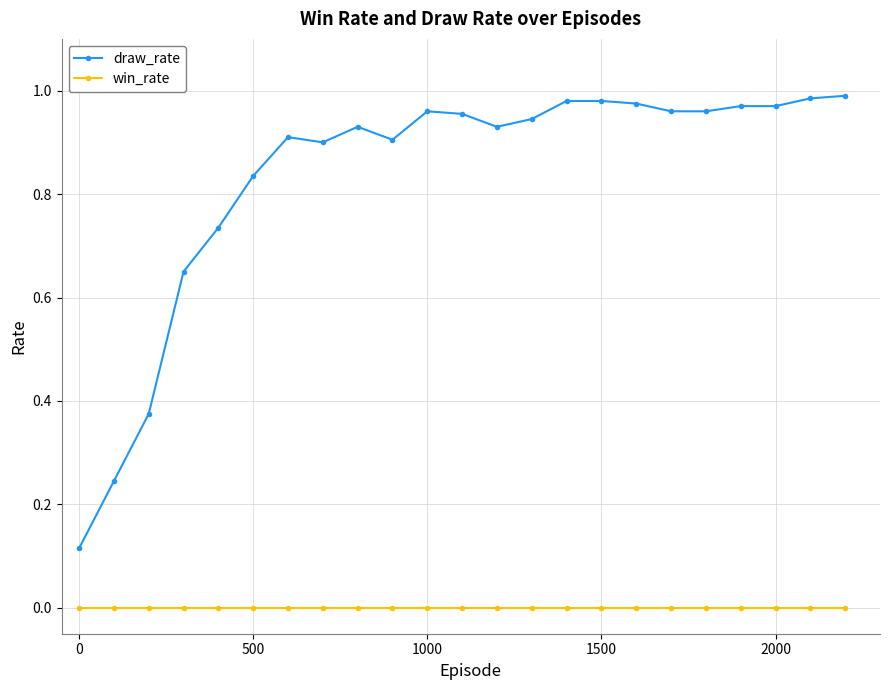

At how many categories does at least one series exceed 0?

23